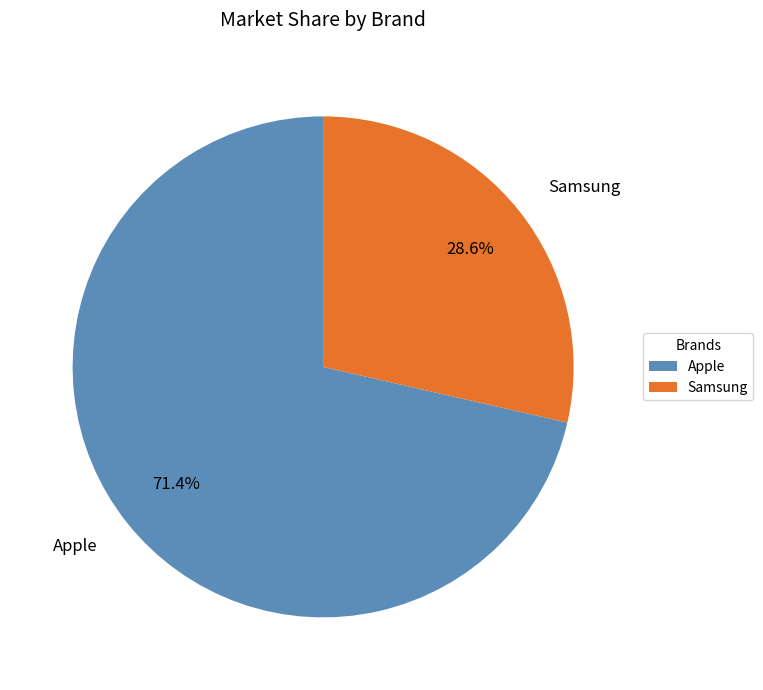

What percentage is the Apple slice, to the nearest percent?

71%